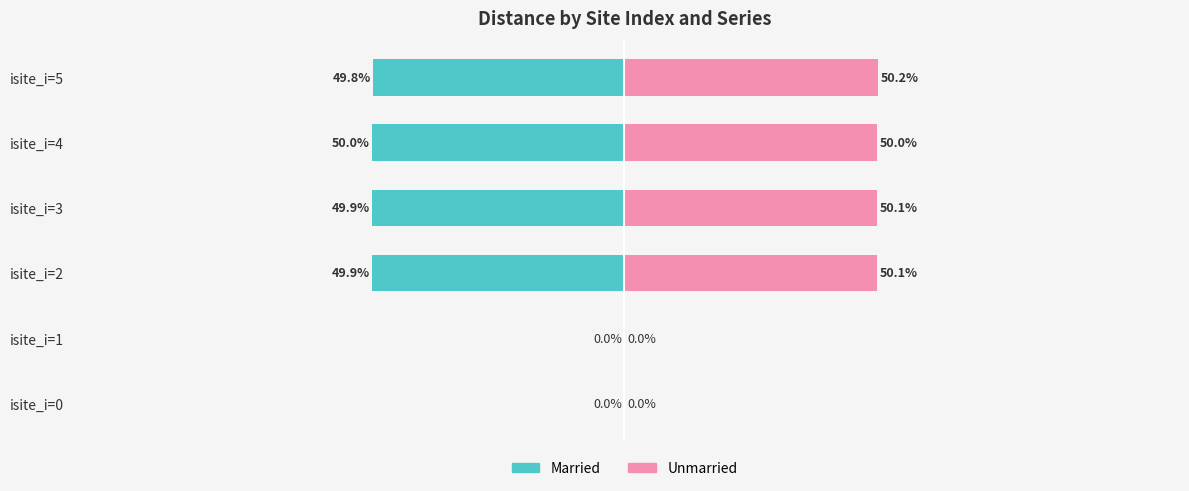

What is the difference between the highest and lowest values at isite_i=3?

100.0